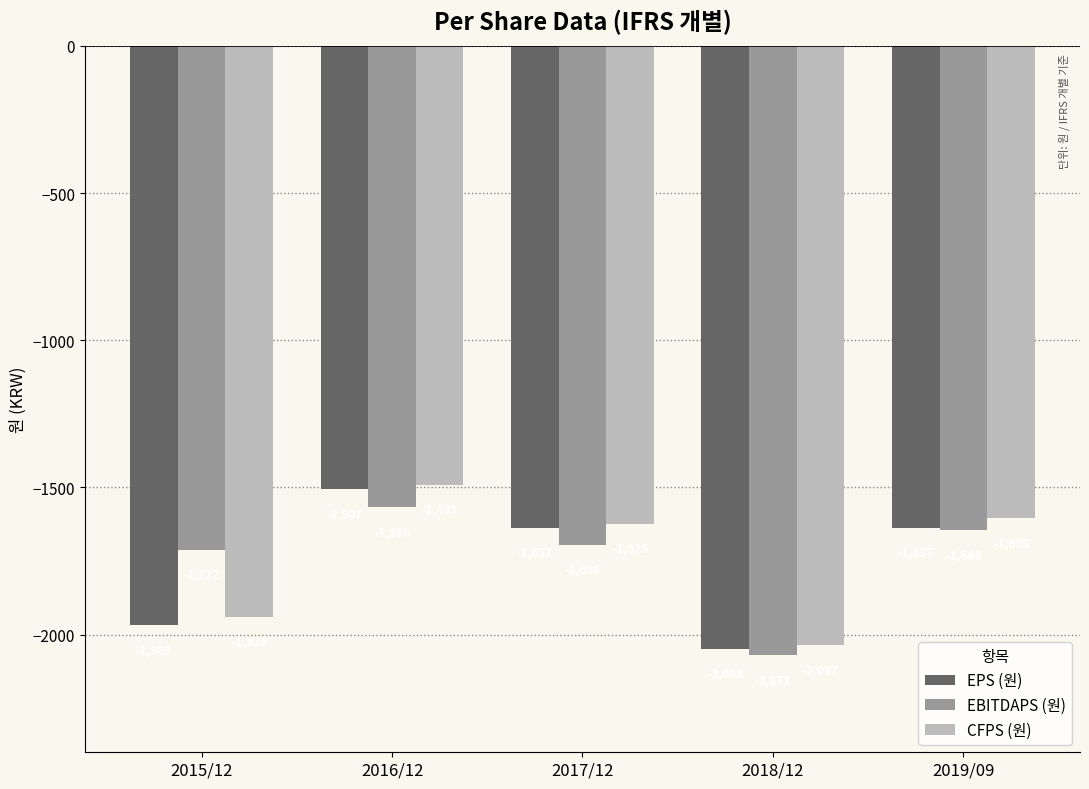

What is the difference between the maximum and second lowest values in the CFPS (원) series?

448